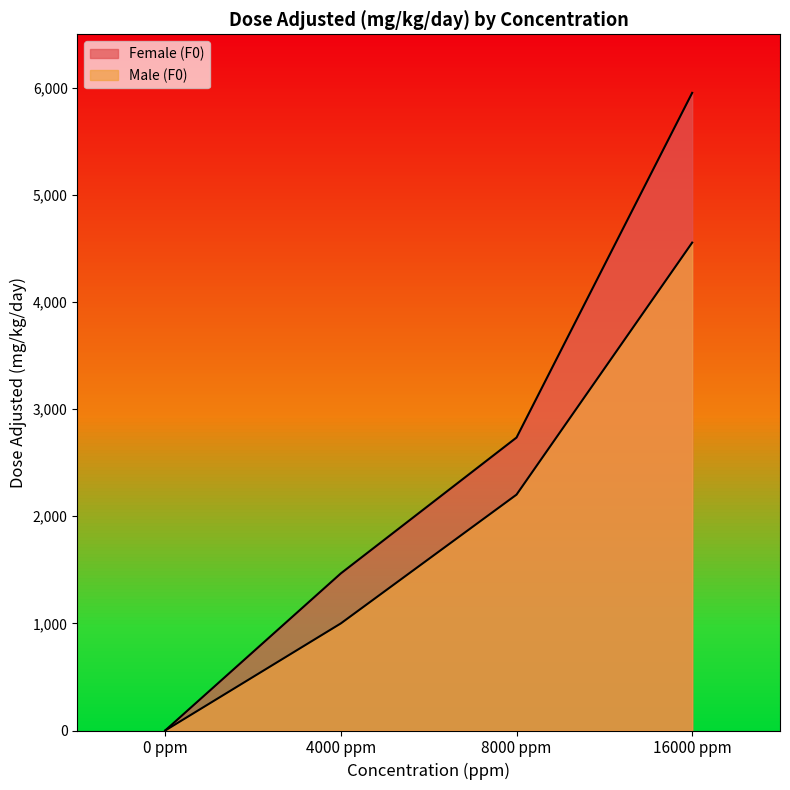

At which label does Male (F0) reach its peak?

16000 ppm